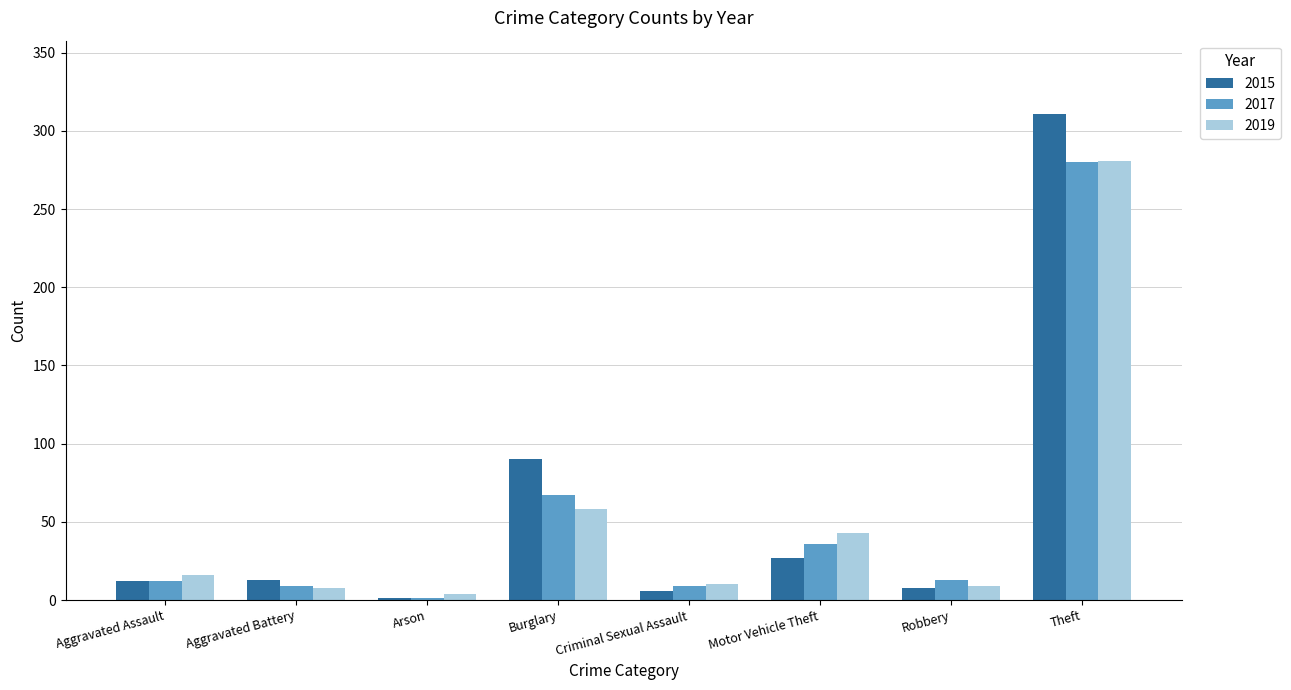

Is it true that 2019 equals 43 at Motor Vehicle Theft?

True